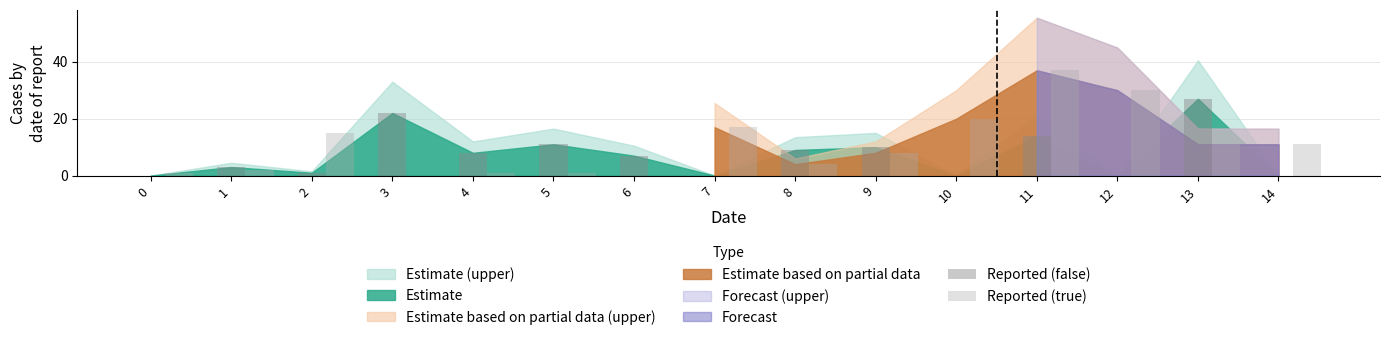

Reading right to left, what are all the values shown in this chart?

Reported (false): 0	27	0	14	0	10	9	0	7	11	8	22	1	3	0
Reported (true): 11	11	30	37	20	8	4	17	0	1	1	0	15	2	1